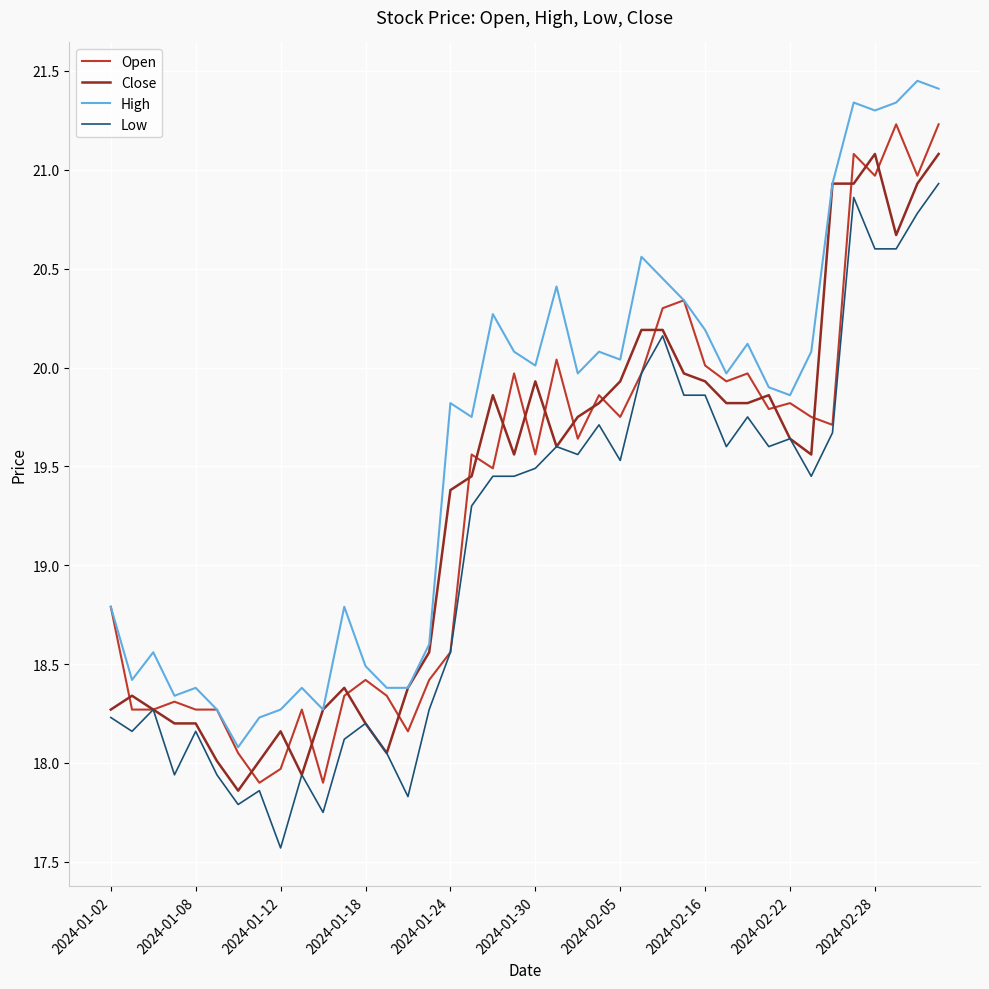

Which series has the largest total across all categories?

High